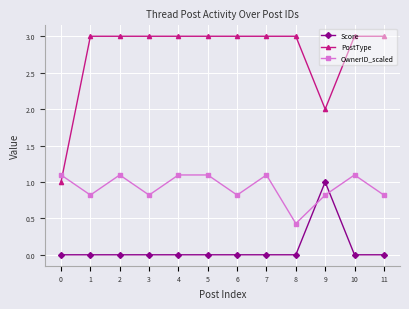

How many data points does each series have?

12